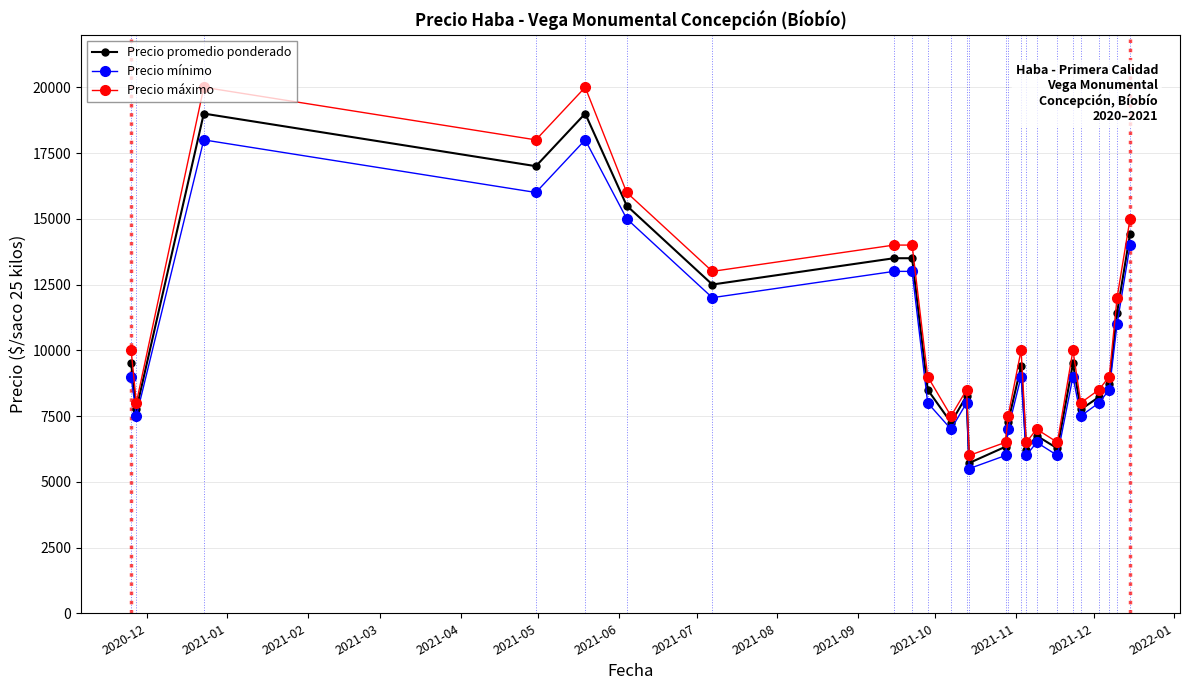

True or false: Precio máximo and Precio mínimo intersect in this chart.

False